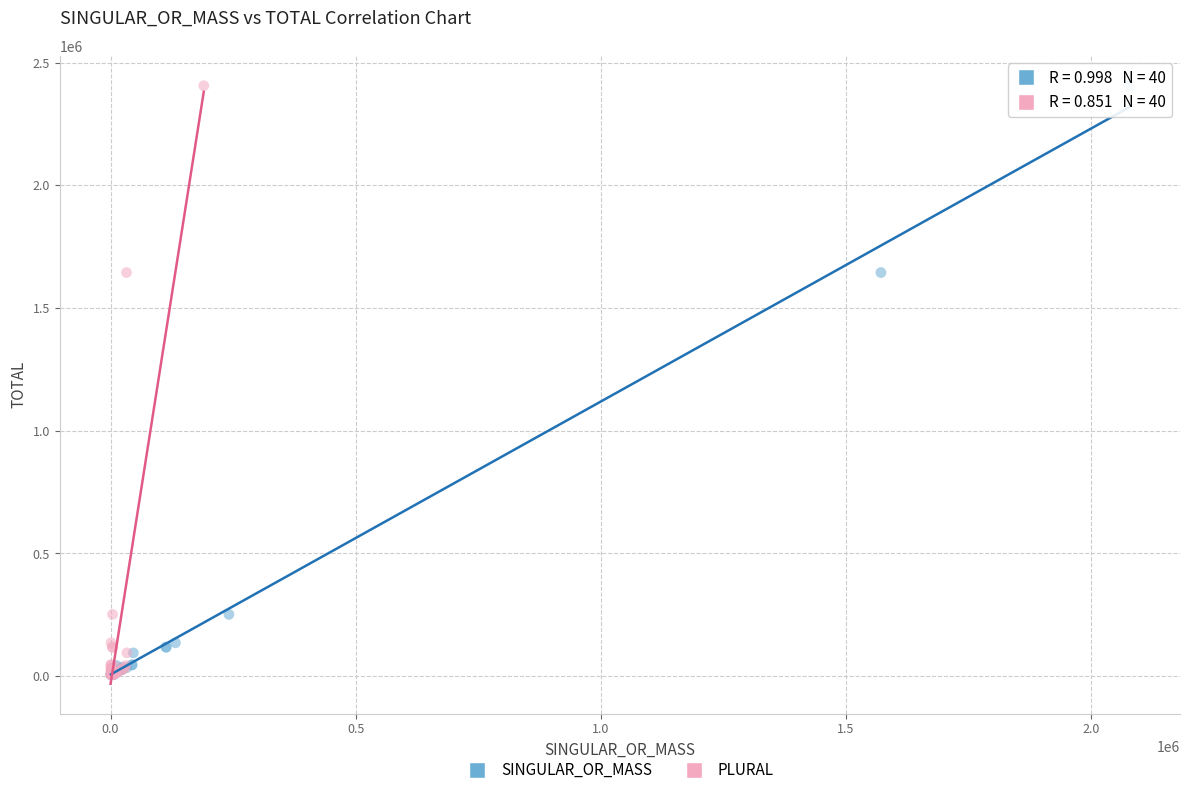

What are all the series names shown in the legend?

SINGULAR_OR_MASS, PLURAL